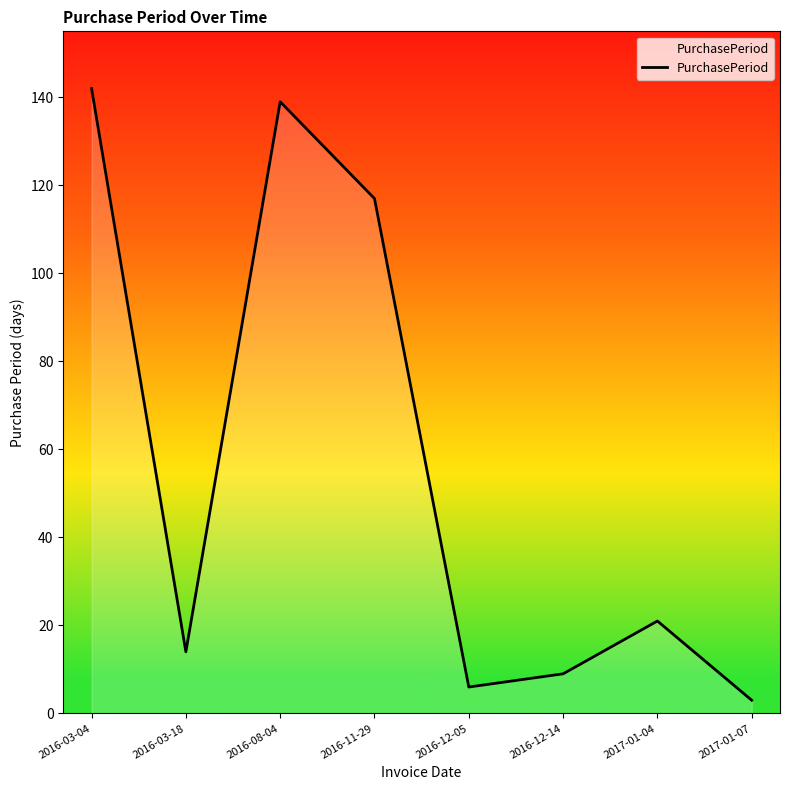

How many interior local valleys (lower than both neighbors) does the data have?

2